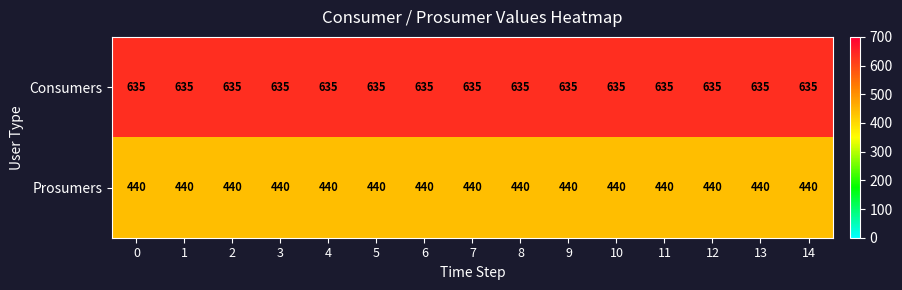

Rank the series by their maximum value, from highest to lowest.

Consumers, Prosumers